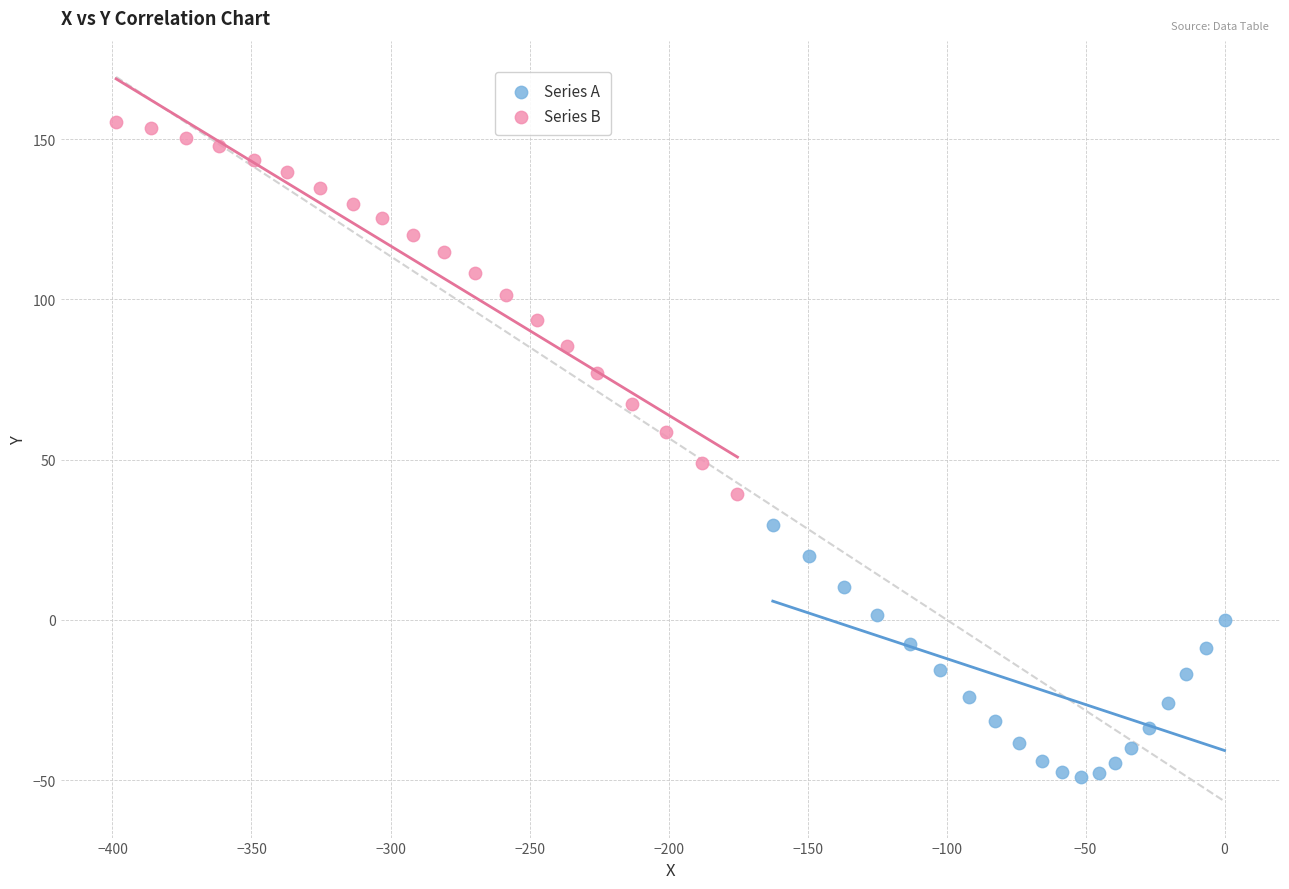

What are all the series names shown in the legend?

Series A, Series B